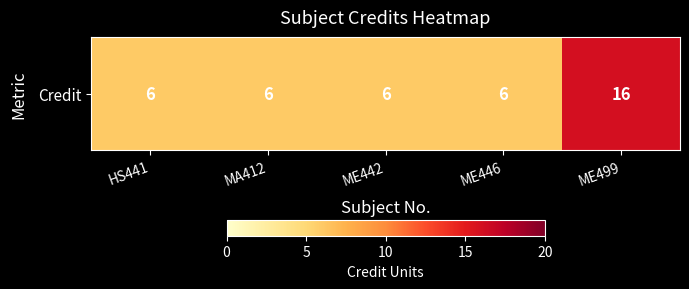

Which has a higher value, ME499 or MA412?

ME499